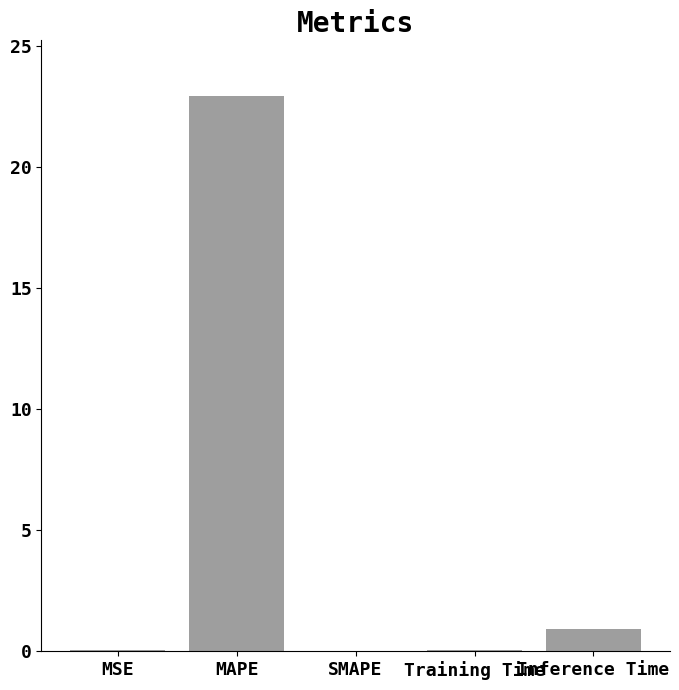

What is the sum of all values?

24.0